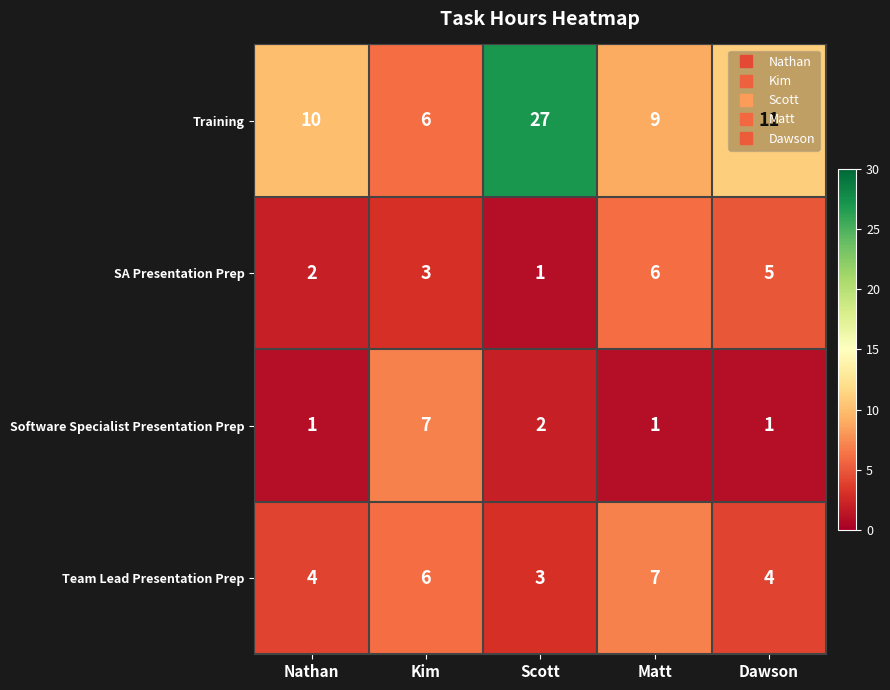

At how many categories does at least one series exceed 2?

5